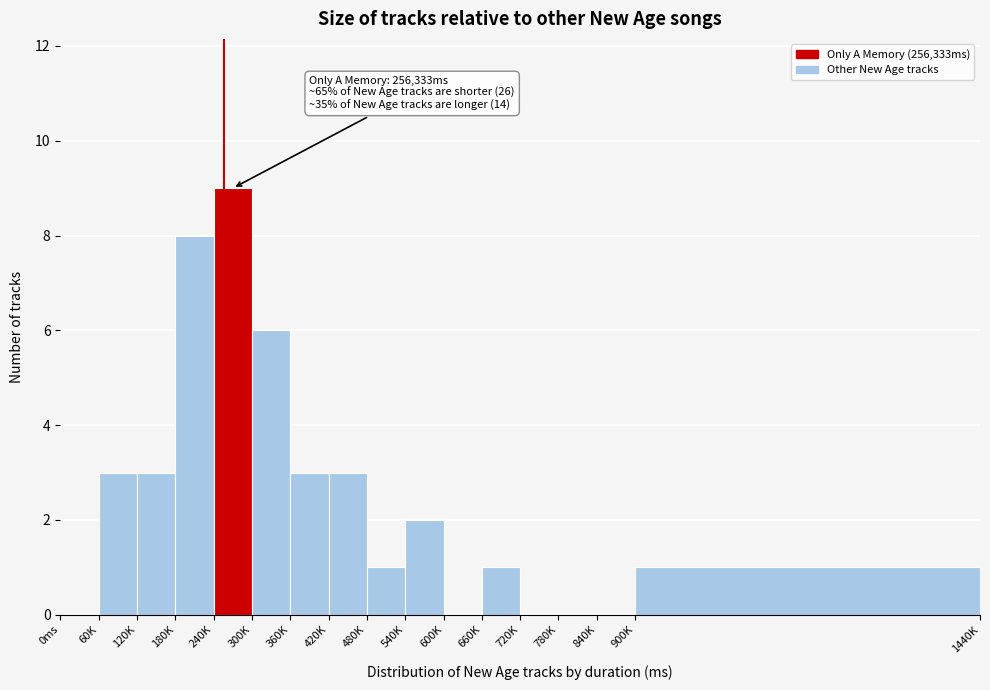

Reading left to right, transcribe all the data shown in this chart.

0ms=0	60K=3	120K=3	180K=8	240K=9	300K=6	360K=3	420K=3	480K=1	540K=2	600K=0	660K=1	720K=0	780K=0	840K=0	900K=1